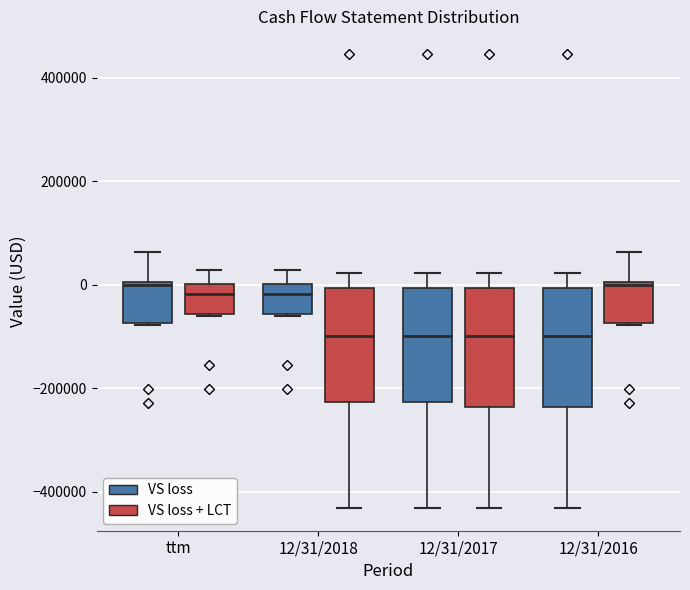

Where is the lower edge of the box for 12/31/2018 (VS loss) on the y-axis? The values are not printed on the chart, so give them approximately, as read against the axis.

-60000